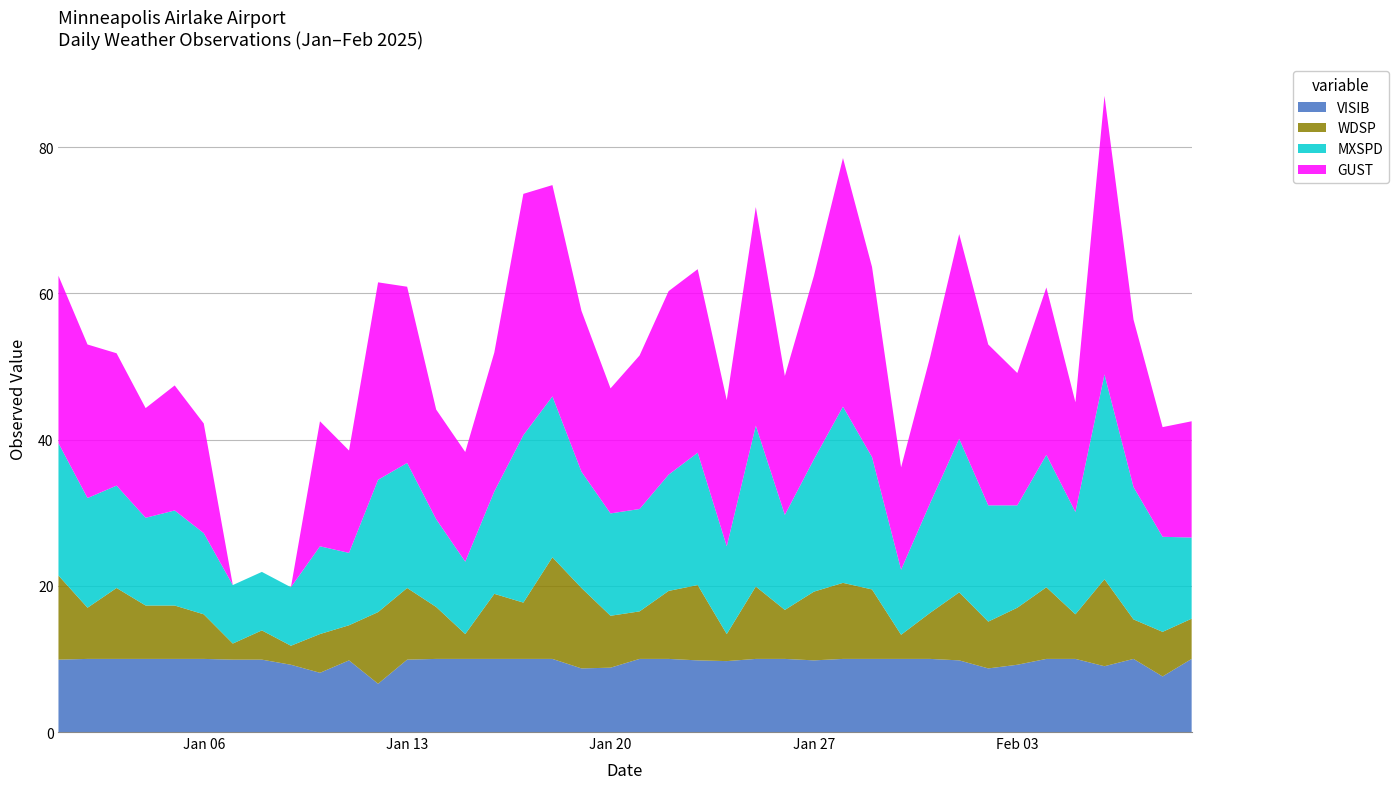

Reading right to left, list all the values displayed in this chart.

VISIB: 2025-02-09=10.0	2025-02-08=7.6	2025-02-07=10.0	2025-02-06=9.0	2025-02-05=10.0	2025-02-04=10.0	2025-02-03=9.2	2025-02-02=8.7	2025-02-01=9.8	2025-01-31=10.0	2025-01-30=10.0	2025-01-29=10.0	2025-01-28=10.0	2025-01-27=9.8	2025-01-26=10.0	2025-01-25=10.0	2025-01-24=9.7	2025-01-23=9.8	2025-01-22=10.0	2025-01-21=10.0	2025-01-20=8.8	2025-01-19=8.7	2025-01-18=10.0	2025-01-17=10.0	2025-01-16=10.0	2025-01-15=10.0	2025-01-14=10.0	2025-01-13=9.9	2025-01-12=6.6	2025-01-11=9.8	2025-01-10=8.1	2025-01-09=9.2	2025-01-08=9.9	2025-01-07=9.9	2025-01-06=10.0	2025-01-05=10.0	2025-01-04=10.0	2025-01-03=10.0	2025-01-02=10.0	2025-01-01=9.9
WDSP: 2025-02-09=5.5	2025-02-08=6.1	2025-02-07=5.4	2025-02-06=11.9	2025-02-05=6.1	2025-02-04=9.8	2025-02-03=7.8	2025-02-02=6.4	2025-02-01=9.3	2025-01-31=6.3	2025-01-30=3.3	2025-01-29=9.5	2025-01-28=10.4	2025-01-27=9.4	2025-01-26=6.7	2025-01-25=9.9	2025-01-24=3.7	2025-01-23=10.3	2025-01-22=9.3	2025-01-21=6.5	2025-01-20=7.1	2025-01-19=11.0	2025-01-18=13.9	2025-01-17=7.7	2025-01-16=8.9	2025-01-15=3.4	2025-01-14=7.1	2025-01-13=9.8	2025-01-12=9.8	2025-01-11=4.8	2025-01-10=5.3	2025-01-09=2.6	2025-01-08=4.0	2025-01-07=2.2	2025-01-06=6.1	2025-01-05=7.3	2025-01-04=7.3	2025-01-03=9.7	2025-01-02=7.0	2025-01-01=11.5
MXSPD: 2025-02-09=11.1	2025-02-08=13.0	2025-02-07=18.1	2025-02-06=28.0	2025-02-05=14.0	2025-02-04=18.1	2025-02-03=14.0	2025-02-02=15.9	2025-02-01=21.0	2025-01-31=15.0	2025-01-30=8.9	2025-01-29=18.1	2025-01-28=24.1	2025-01-27=18.1	2025-01-26=13.0	2025-01-25=22.0	2025-01-24=12.0	2025-01-23=18.1	2025-01-22=15.9	2025-01-21=14.0	2025-01-20=14.0	2025-01-19=15.9	2025-01-18=22.0	2025-01-17=22.9	2025-01-16=14.0	2025-01-15=9.9	2025-01-14=12.0	2025-01-13=17.1	2025-01-12=18.1	2025-01-11=9.9	2025-01-10=12.0	2025-01-09=8.0	2025-01-08=8.0	2025-01-07=8.0	2025-01-06=11.1	2025-01-05=13.0	2025-01-04=12.0	2025-01-03=14.0	2025-01-02=15.0	2025-01-01=18.1
GUST: 2025-02-09=15.9	2025-02-08=15.0	2025-02-07=22.9	2025-02-06=38.1	2025-02-05=15.0	2025-02-04=22.9	2025-02-03=18.1	2025-02-02=22.0	2025-02-01=28.0	2025-01-31=20.0	2025-01-30=14.0	2025-01-29=26.0	2025-01-28=34.0	2025-01-27=25.1	2025-01-26=19.0	2025-01-25=29.9	2025-01-24=20.0	2025-01-23=25.1	2025-01-22=25.1	2025-01-21=21.0	2025-01-20=17.1	2025-01-19=22.0	2025-01-18=28.9	2025-01-17=33.0	2025-01-16=19.0	2025-01-15=15.0	2025-01-14=15.0	2025-01-13=24.1	2025-01-12=27.0	2025-01-11=14.0	2025-01-10=17.1	2025-01-09=999.9	2025-01-08=999.9	2025-01-07=999.9	2025-01-06=15.0	2025-01-05=17.1	2025-01-04=15.0	2025-01-03=18.1	2025-01-02=21.0	2025-01-01=22.9